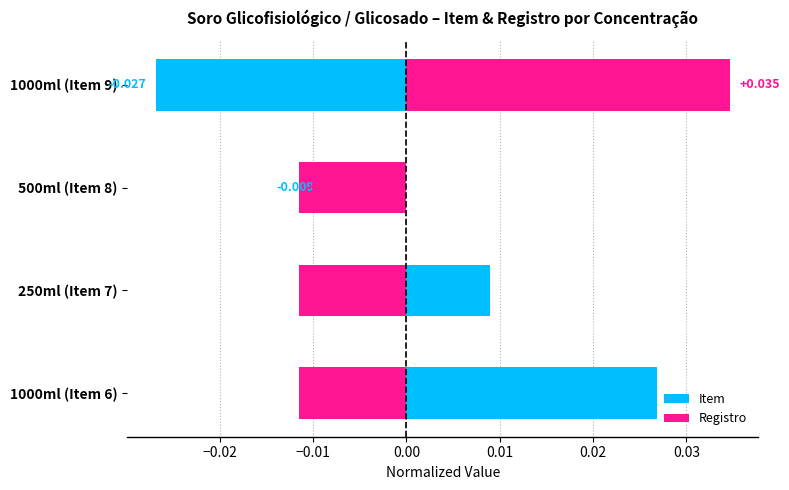

What position from the left is 1000ml (Item 6)?

1